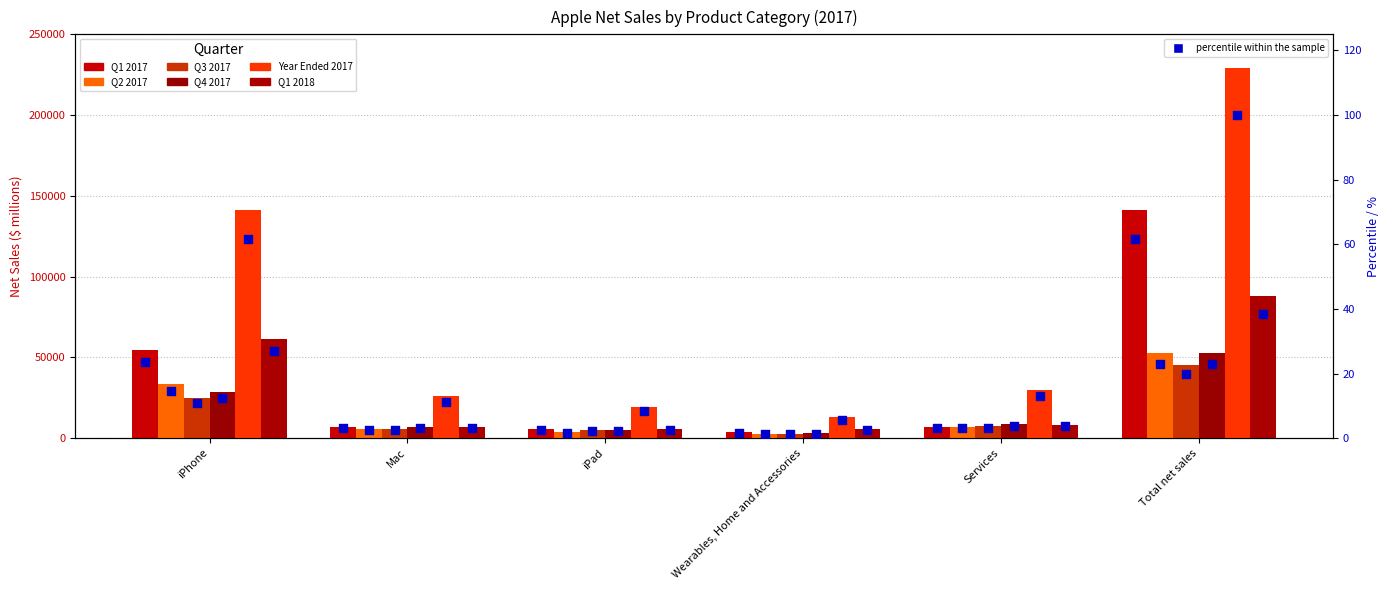

What is the total value across all series at Wearables, Home and Accessories?

31215